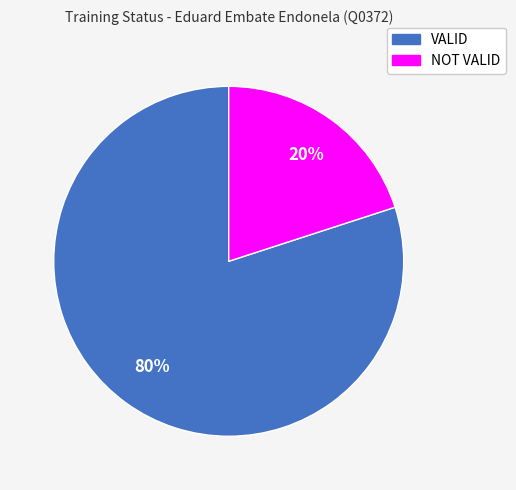

Count the number of slices in the pie.

2